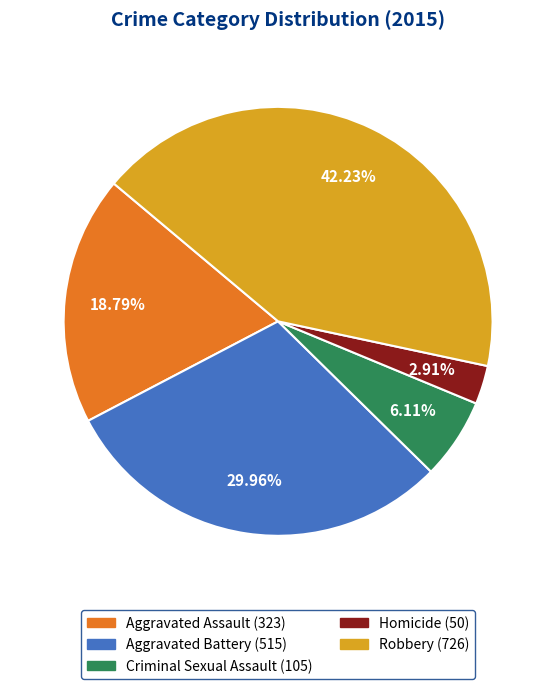

How many slices are in this pie chart?

5